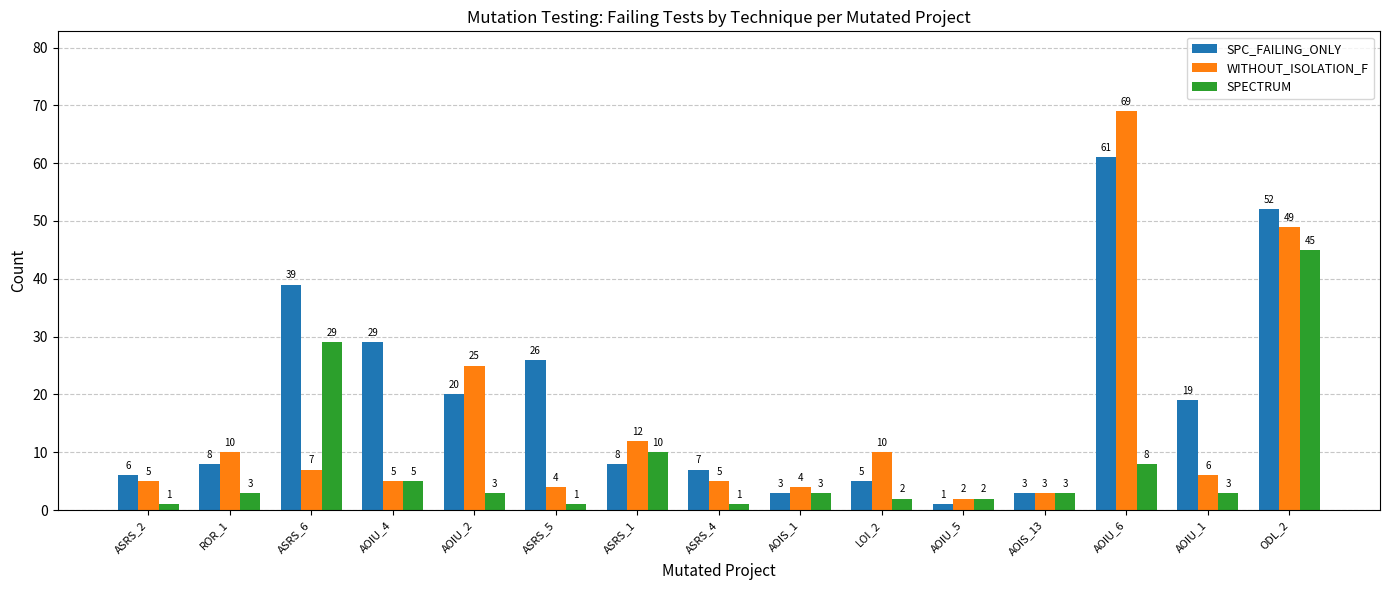

What position from the left is ROR_1?

2